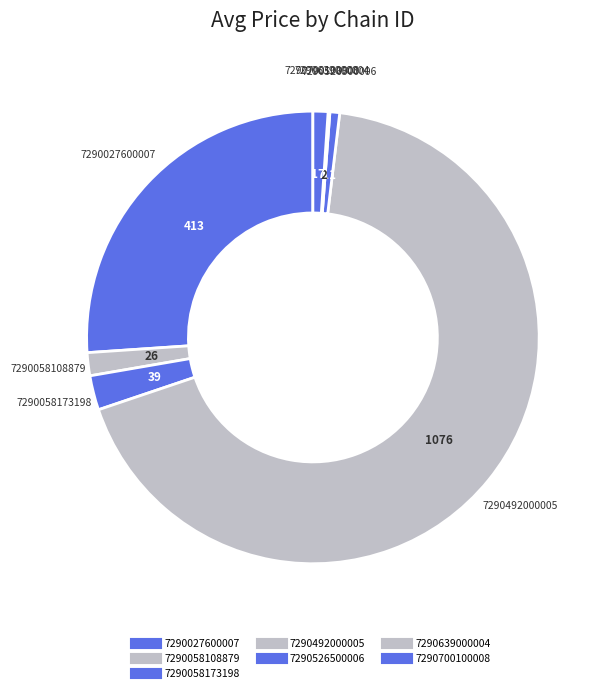

Combined, do 7290700100008 and 7290492000005 account for over 50%?

Yes